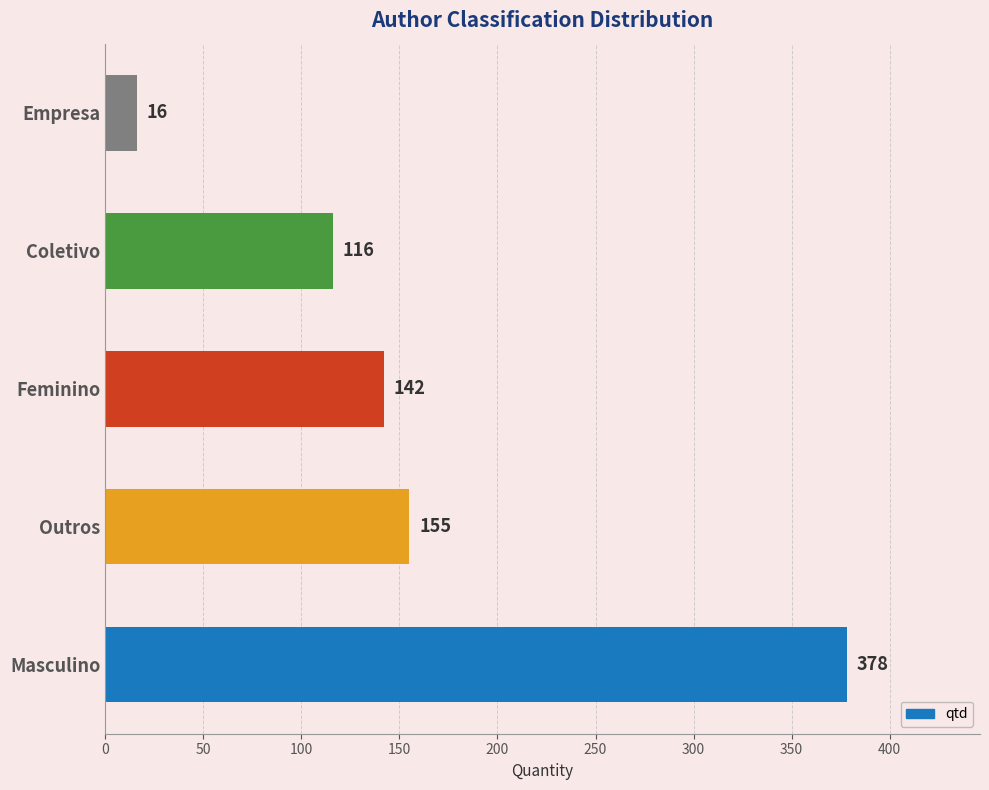

Which has a higher value, Masculino or Feminino?

Masculino